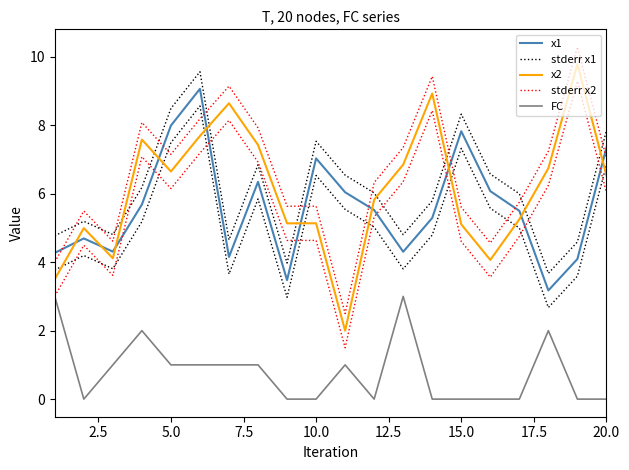

True or false: x1 and x2 cross at least once.

True